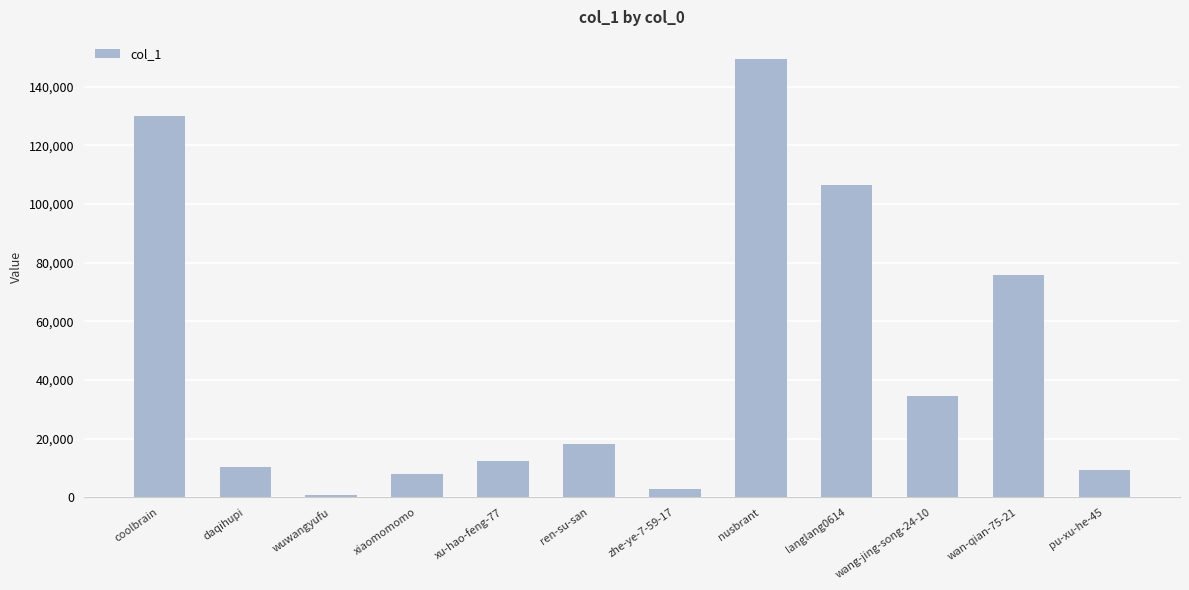

How many bars are there in total?

12